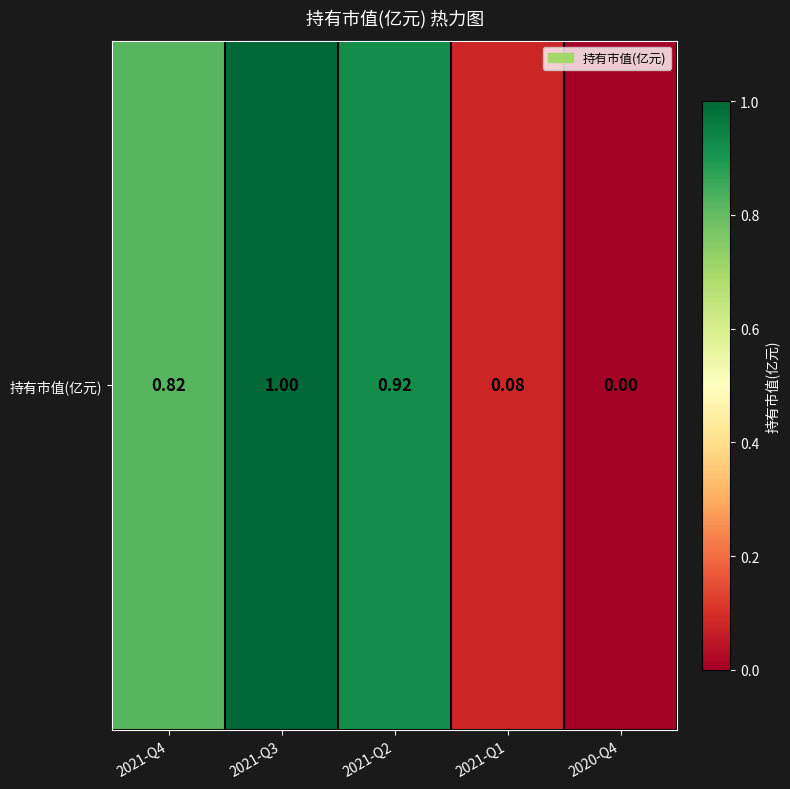

Count the number of values greater than 0.

4